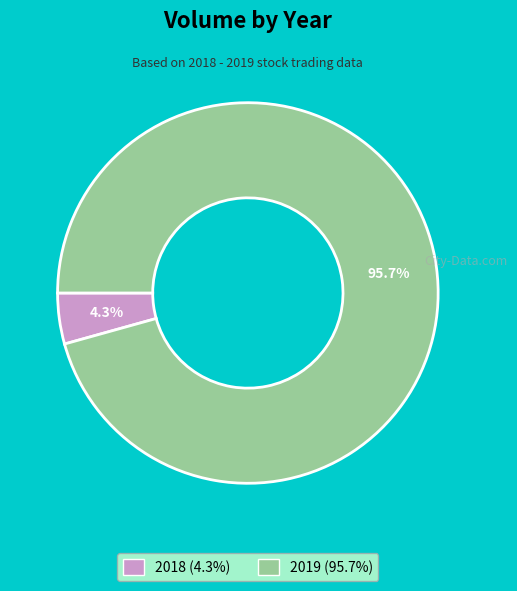

Rank the categories by value from highest to lowest.

2019, 2018